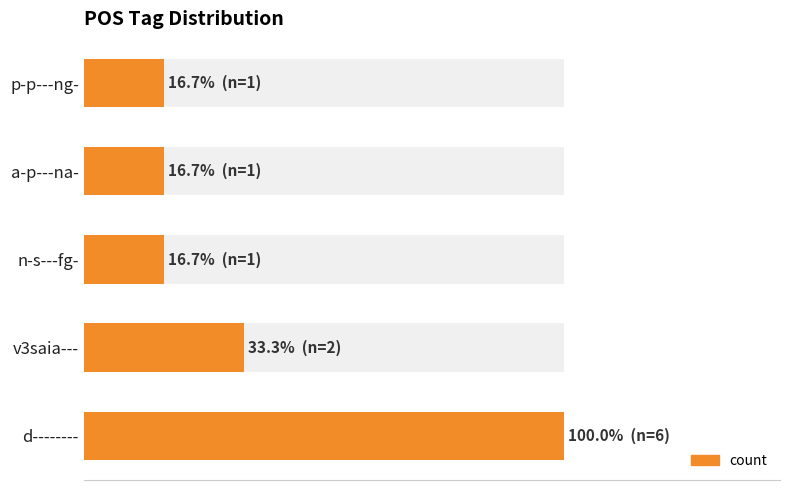

Does the chart contain stacked bars?

No